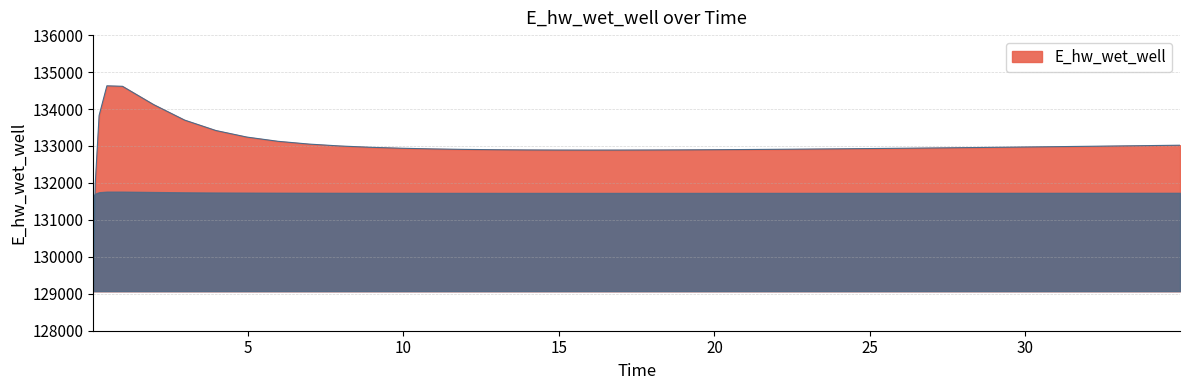

What is the difference between the maximum and minimum values?

5557.4